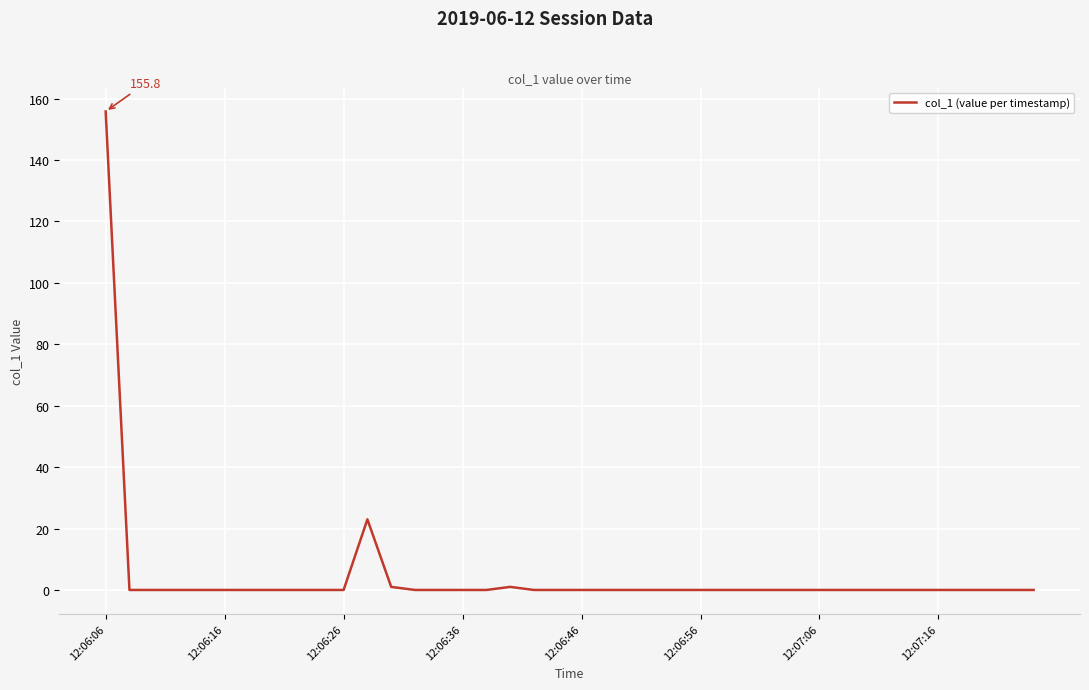

What is the difference between the maximum and minimum values?

155.8